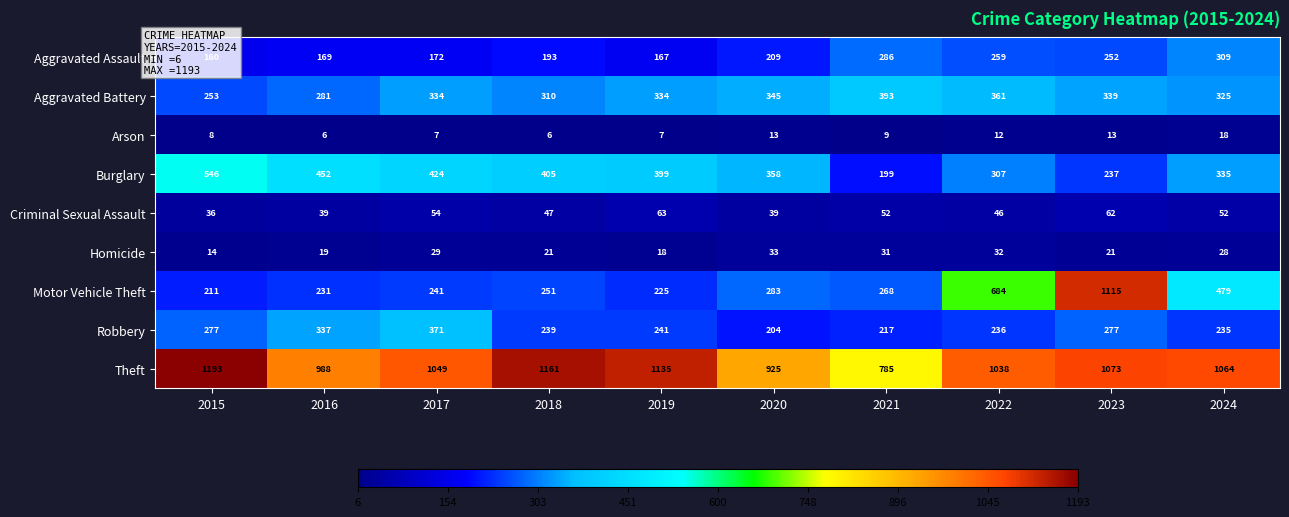

What is the spread (max minus min) of values at 2022?

1026